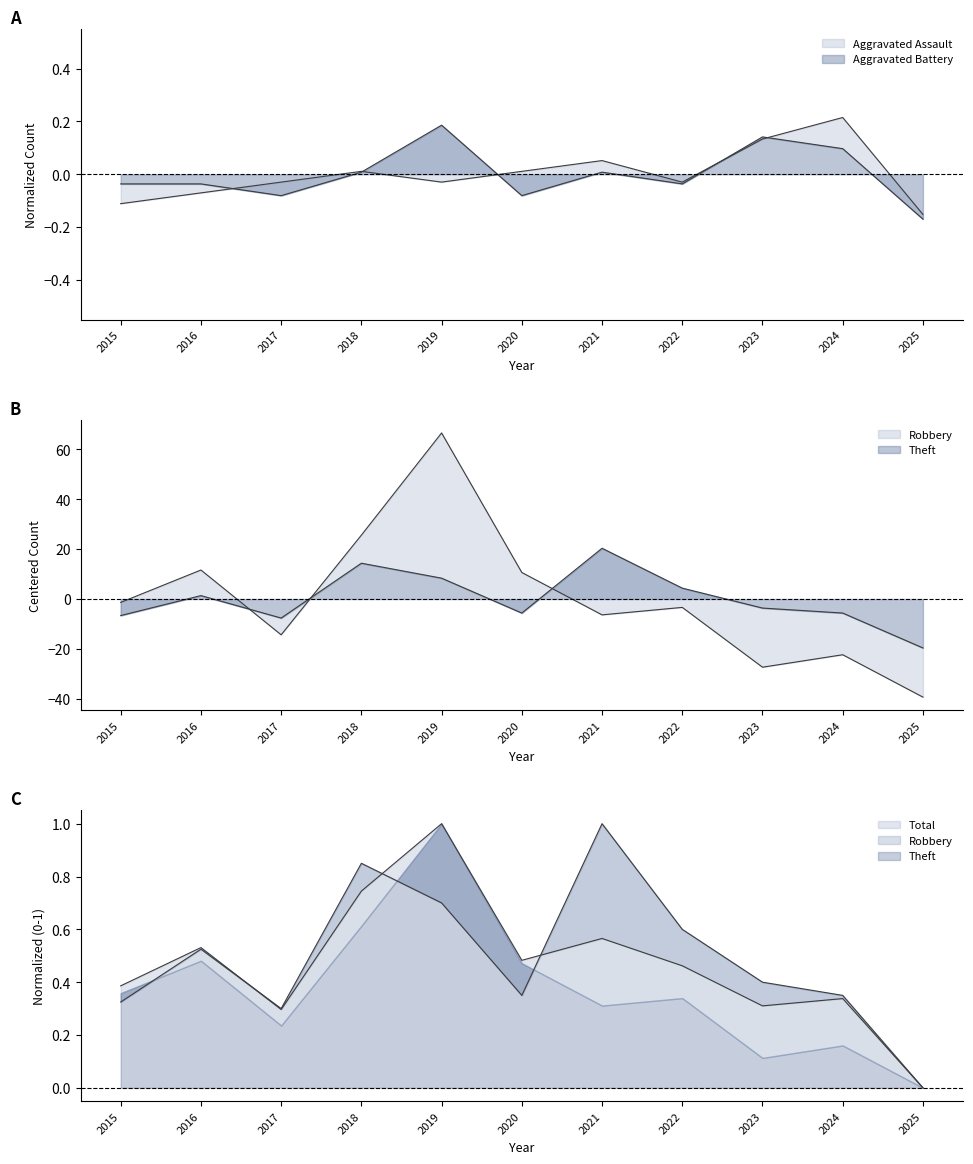

Is it true that Aggravated Battery equals -0.0 at 2017?

True